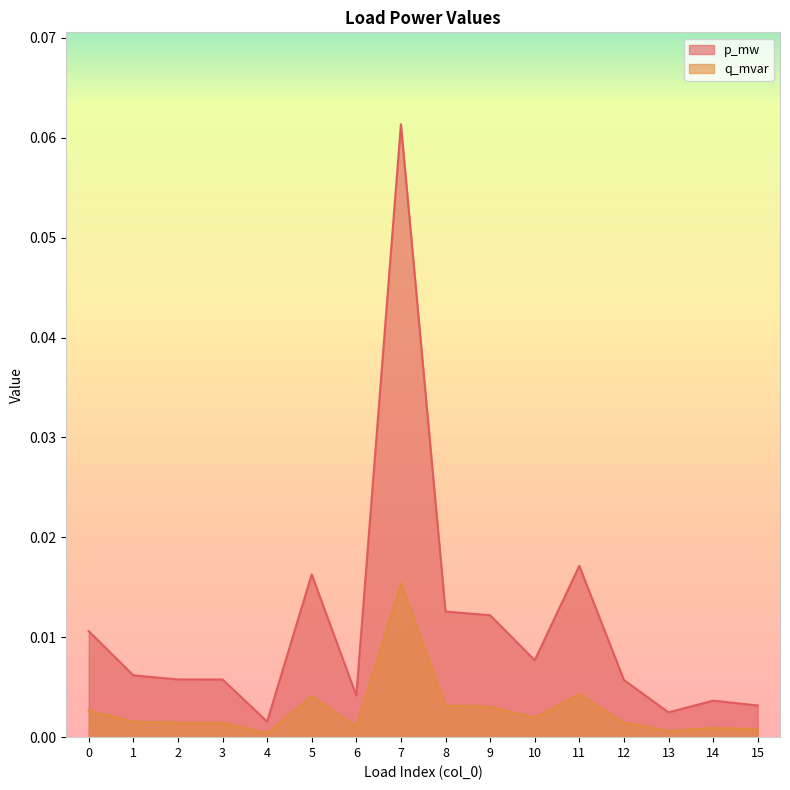

Does the chart have visible grid lines?

No